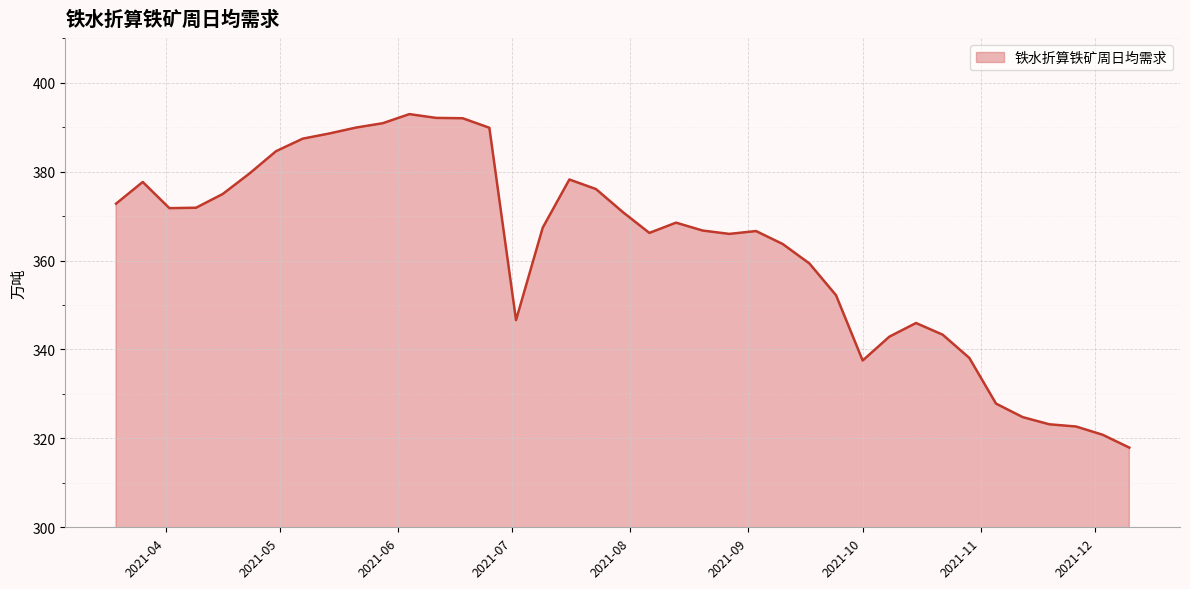

What is the difference between the maximum and minimum values?

75.0